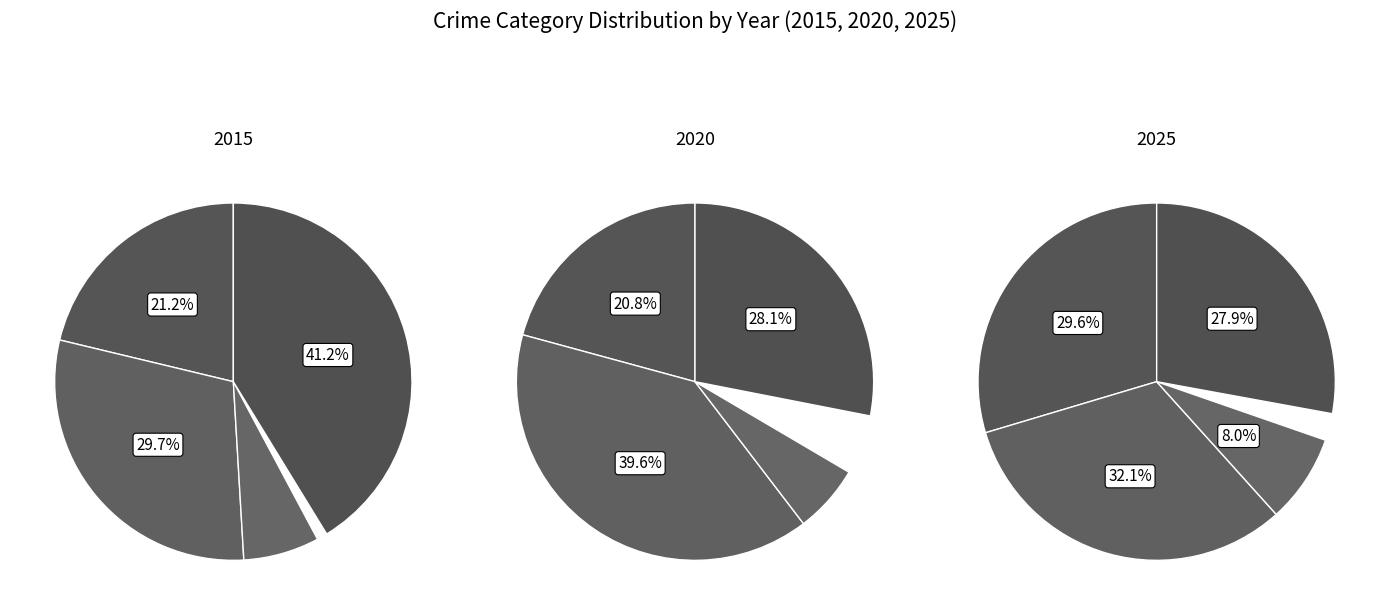

Which slice is the smallest?

Aggravated Assault